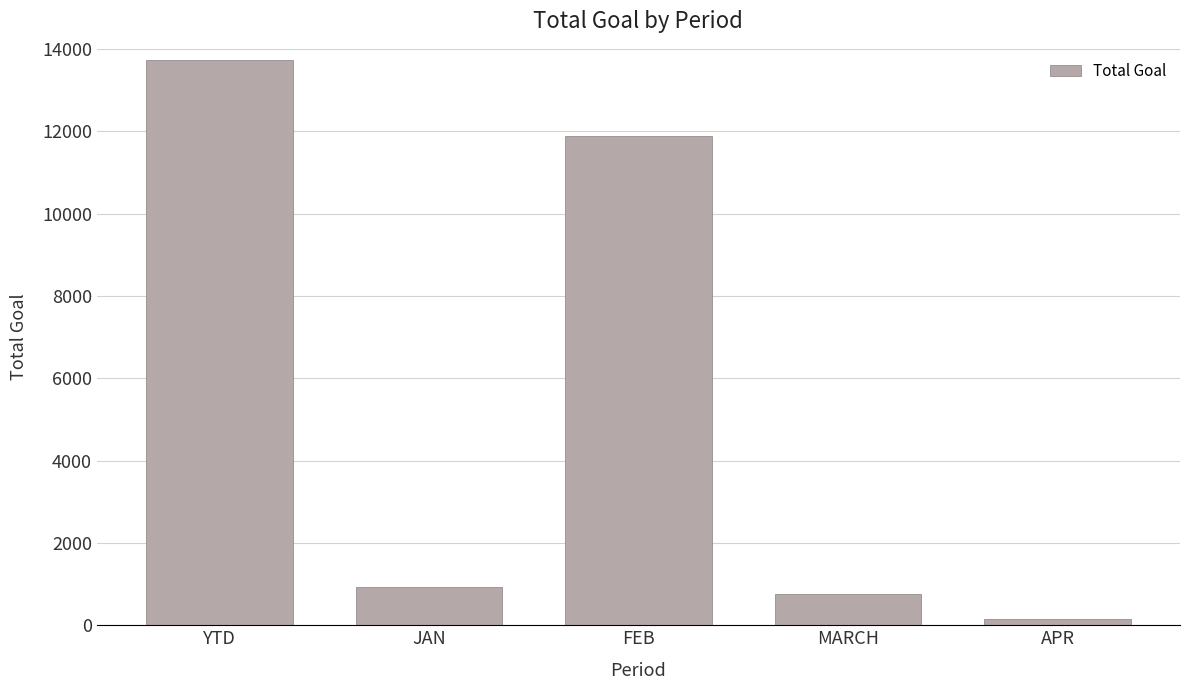

What is the average value?

5488